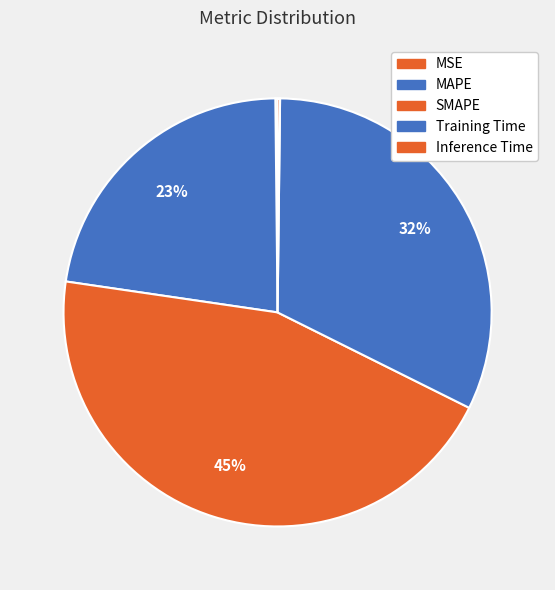

To the nearest percent, what percentage of the pie is Training Time?

32%